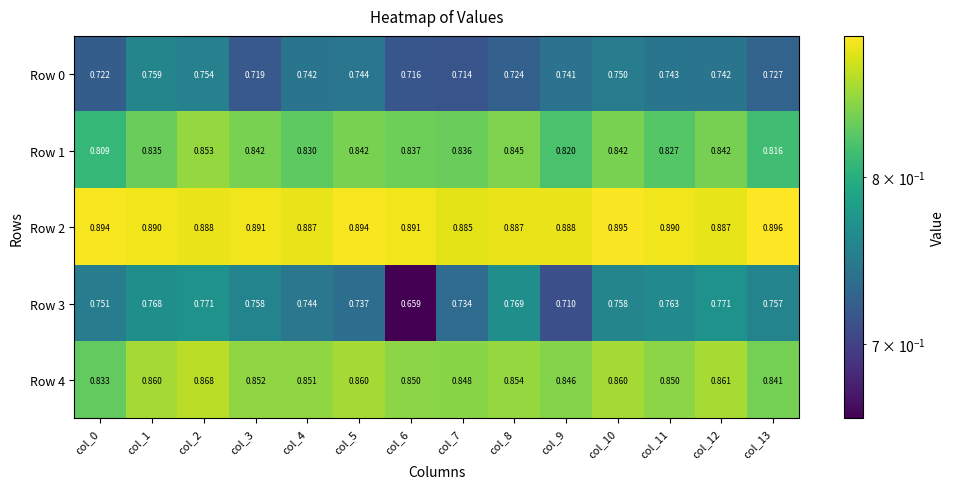

Which has a higher value, col_7 or col_12?

col_12